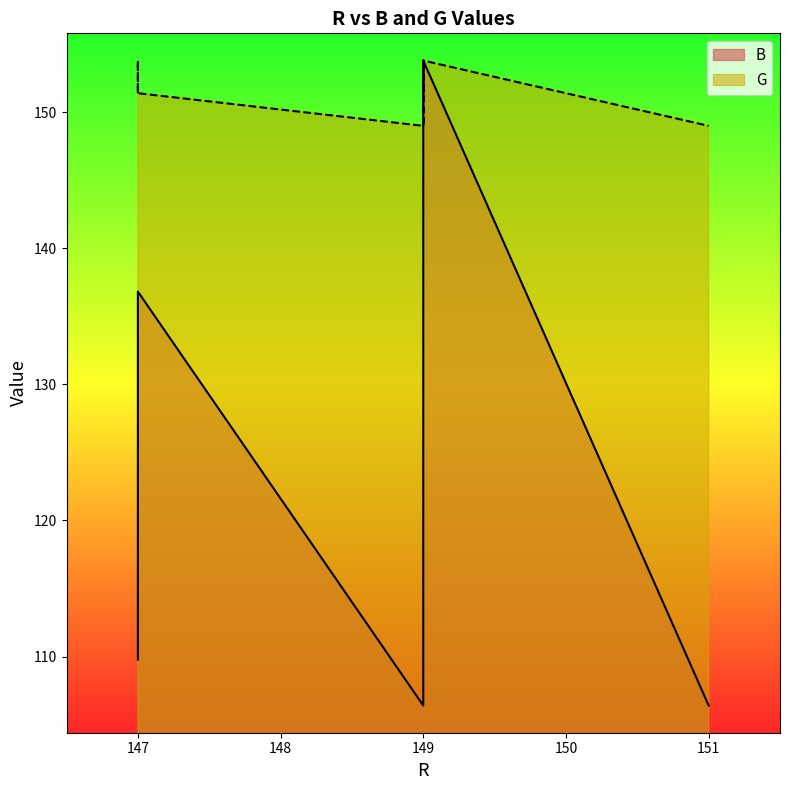

List the series in order of their overall mean, lowest first.

B, G